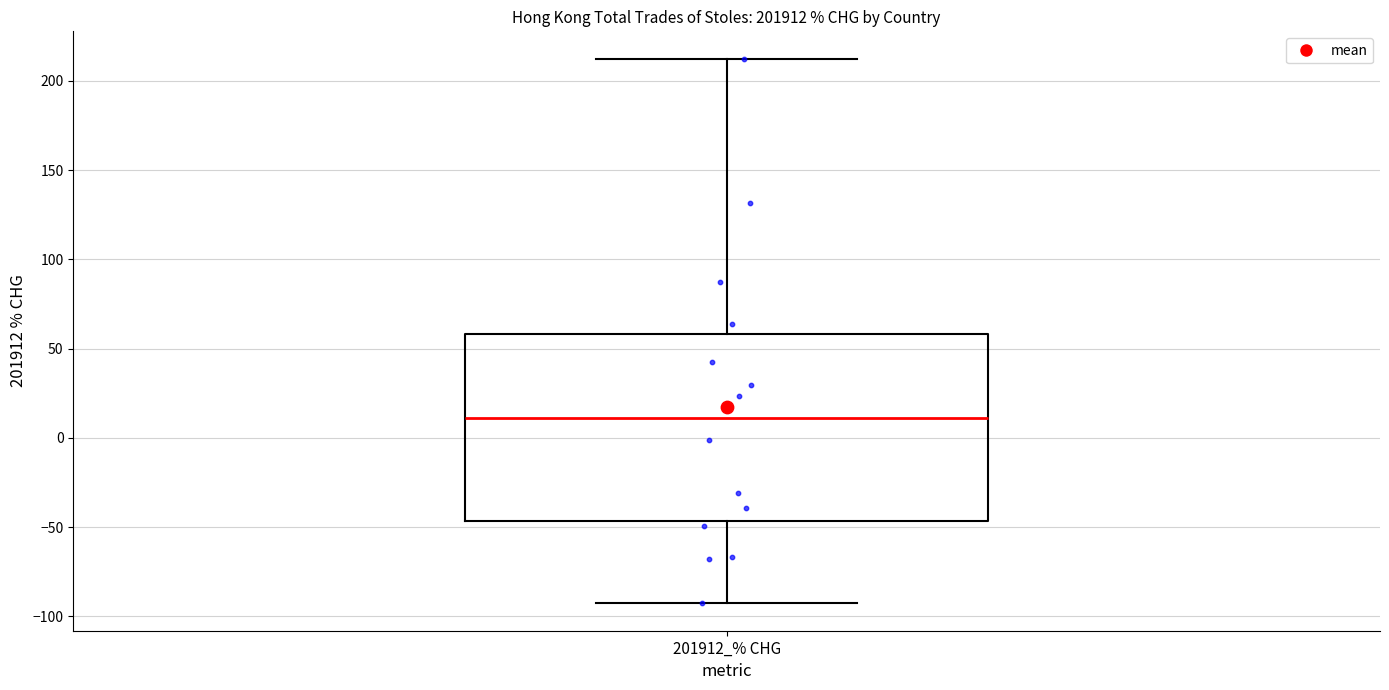

Where does the median line of the box for 201912_% CHG sit on the y-axis? The values are not printed on the chart, so give them approximately, as read against the axis.

10